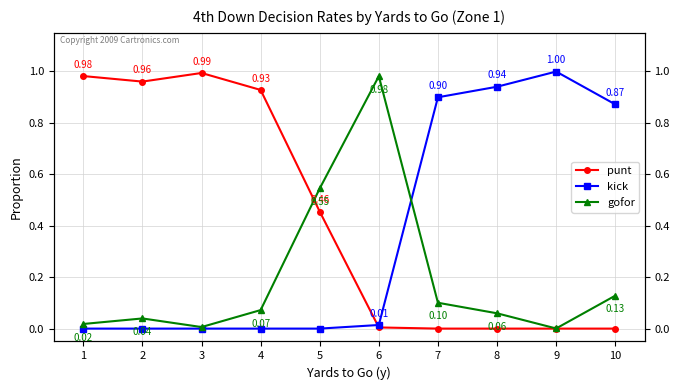

Which series has the largest range (max minus min)?

kick